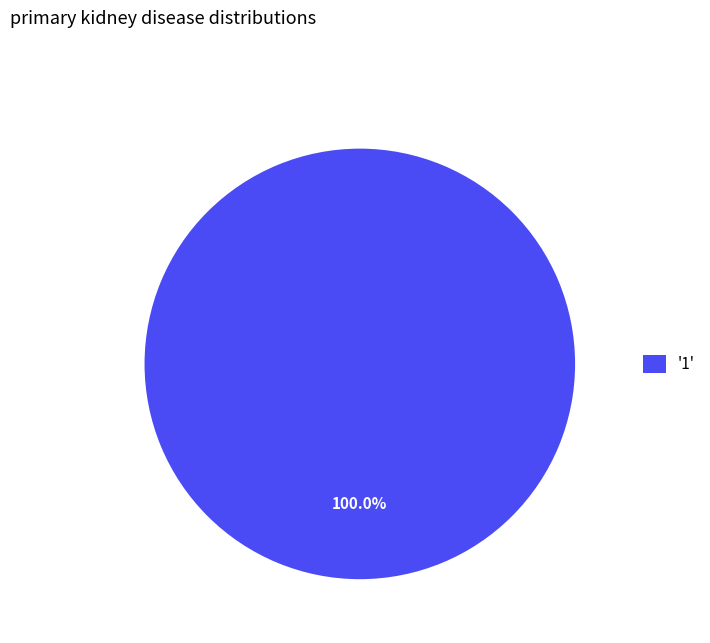

Does any single category account for the majority?

Yes